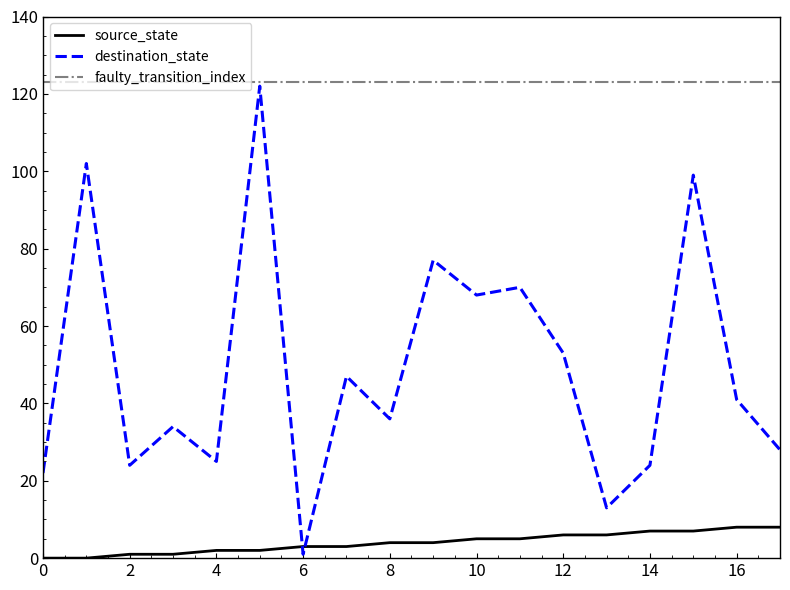

Count the number of categories in the chart.

18